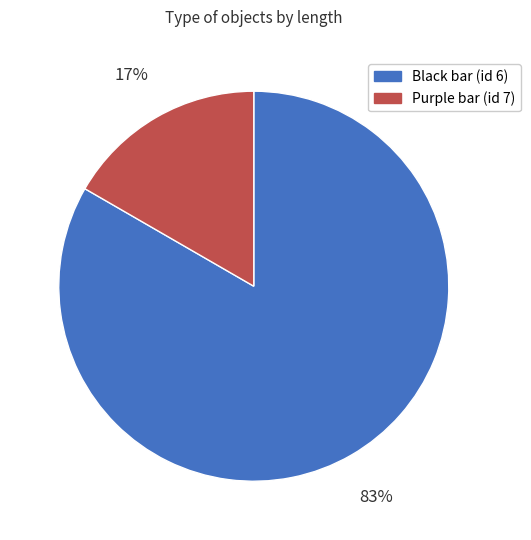

Count the number of slices in the pie.

2